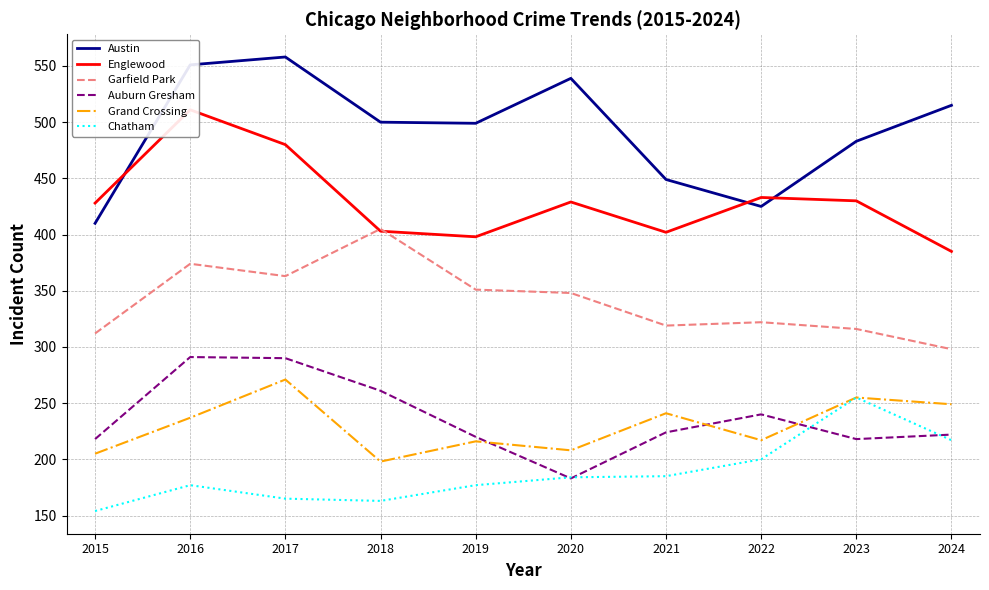

What is the total value across all series at 2021?

1820